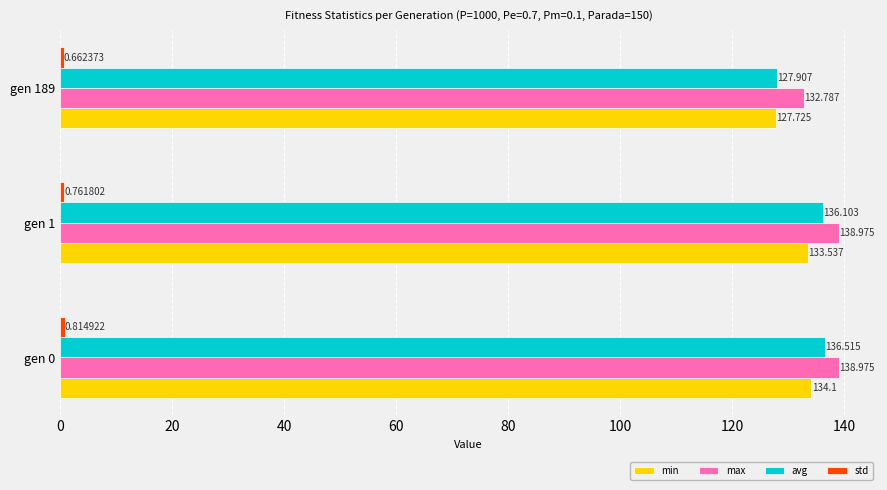

Which series changed the most between gen 0 and gen 1?

min